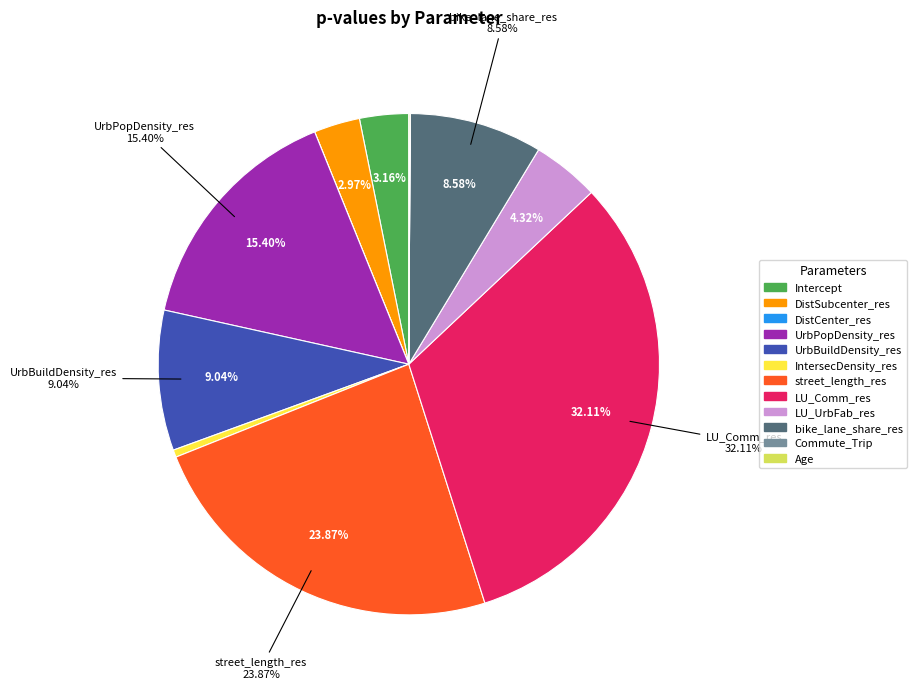

Does LU_Comm_res represent more than half of the total?

No